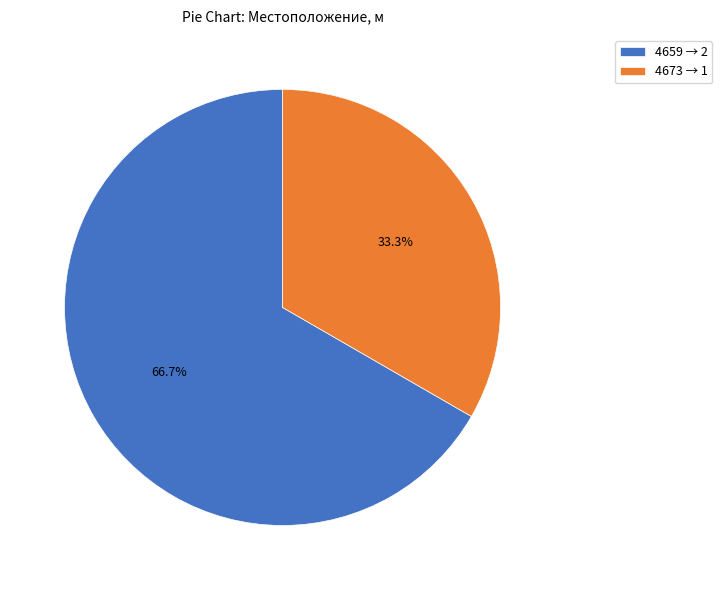

Rank the categories by value from lowest to highest.

4673, 4659